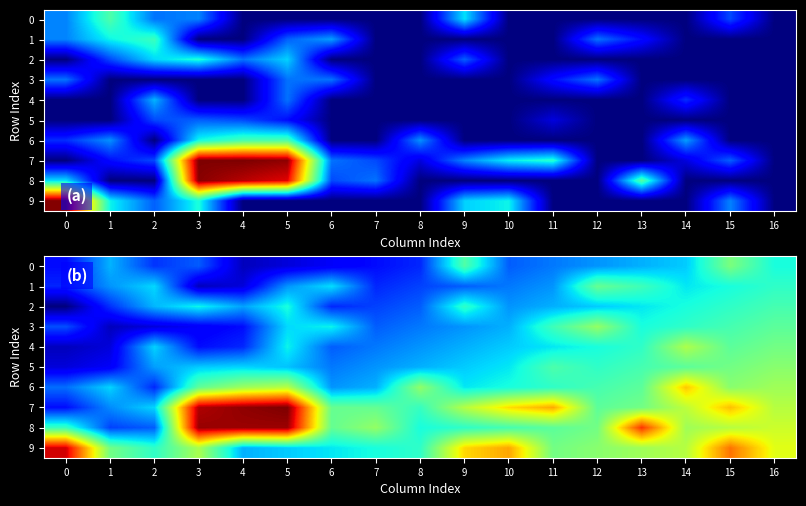

List the series in order of their peak value, lowest first.

2, 1, 0, 5, 3, 4, 6, 9, 8, 7